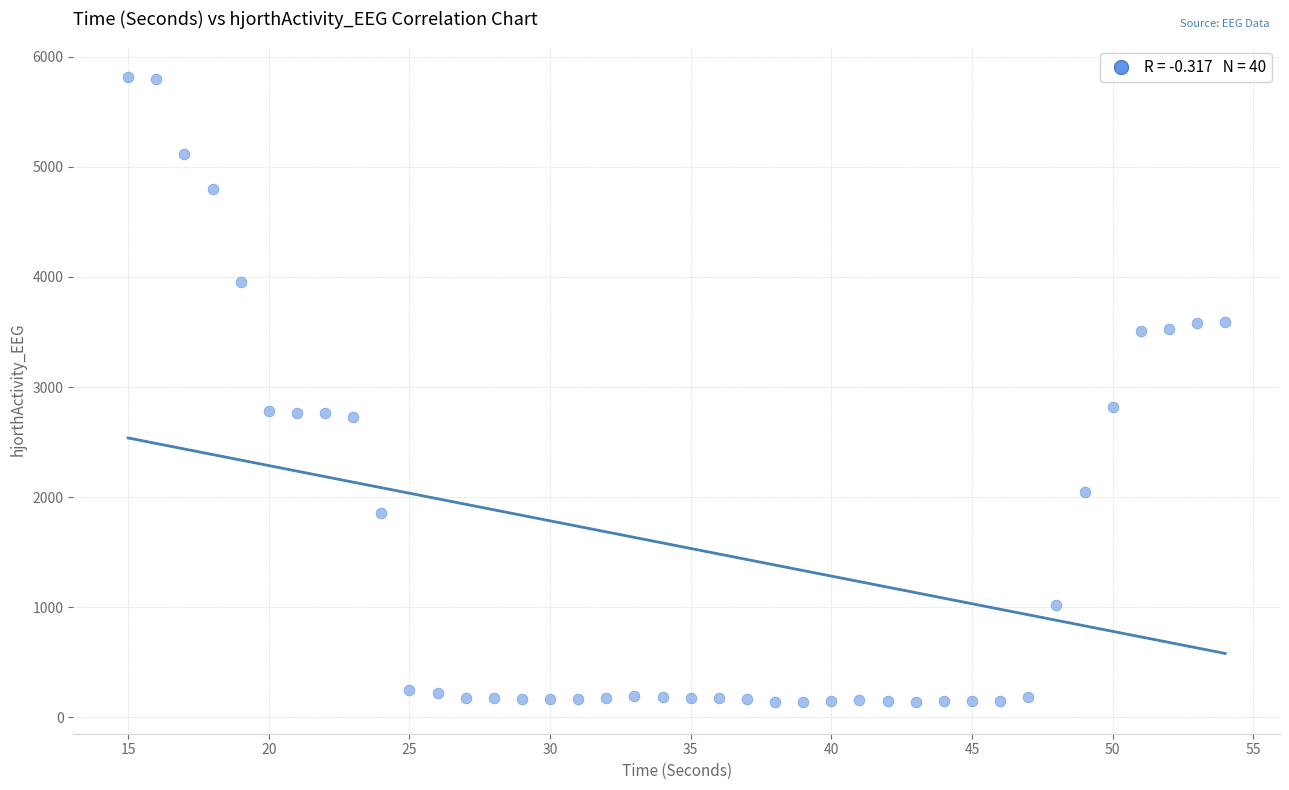

What is the range of X values (max minus min)?

39.0